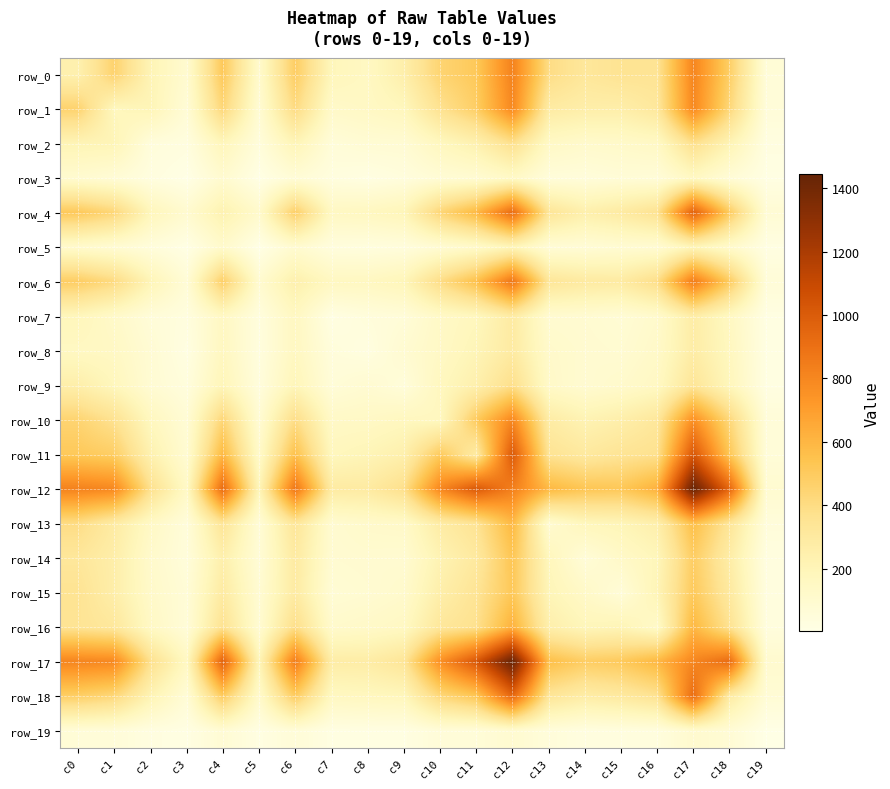

At how many categories does at least one series exceed 593?

10